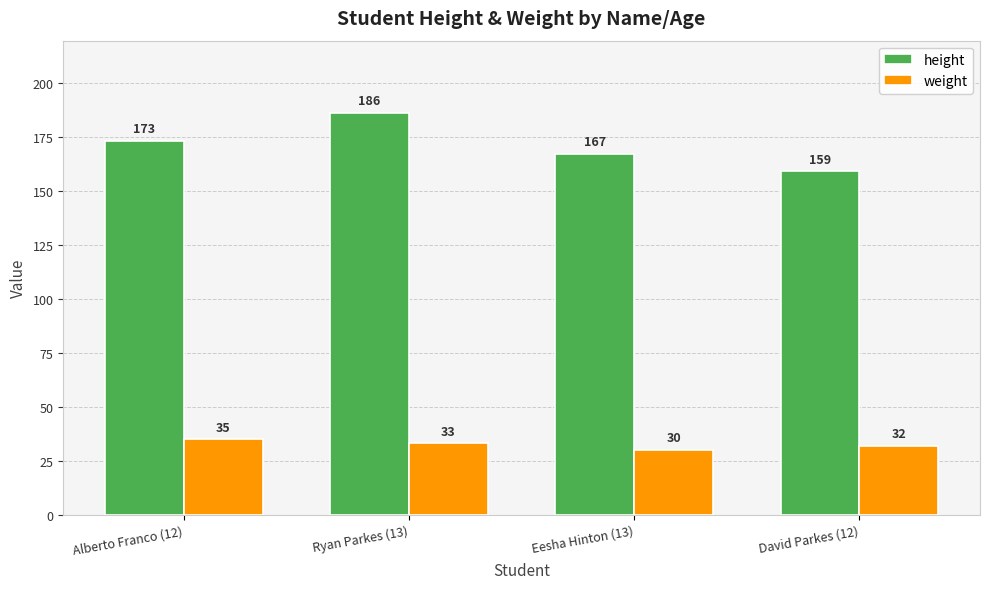

At which label does weight first exceed 33?

Alberto Franco (12)